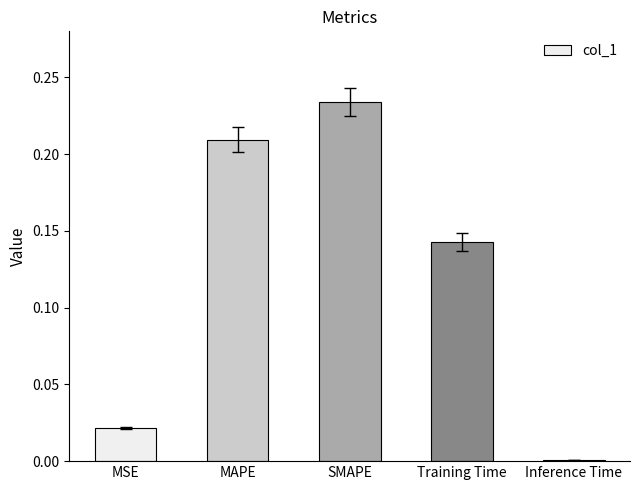

Between SMAPE and Training Time, which is larger?

SMAPE